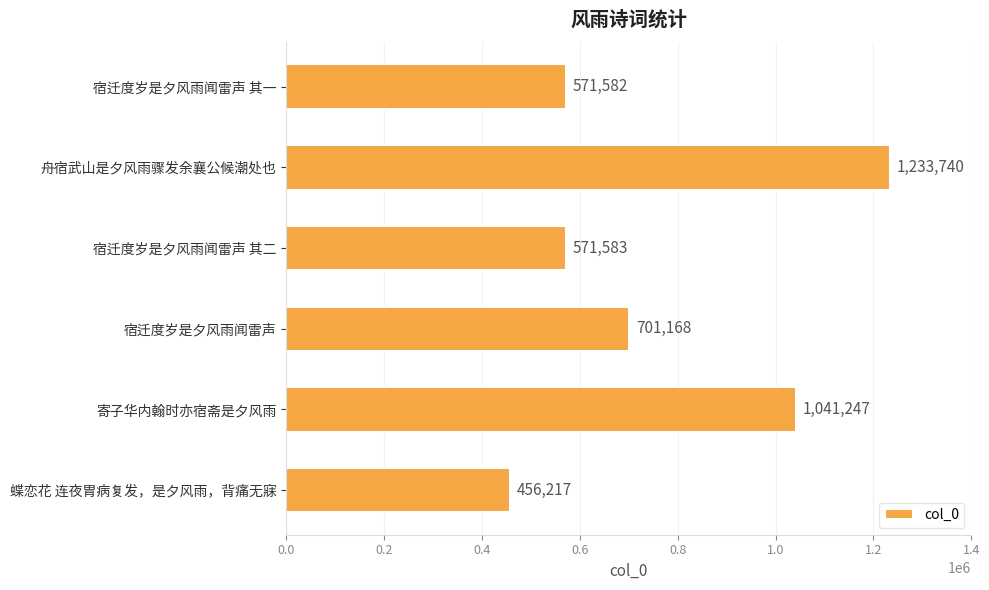

What is the label of the 6th bar from the top?

蝶恋花 连夜胃病复发，是夕风雨，背痛无寐